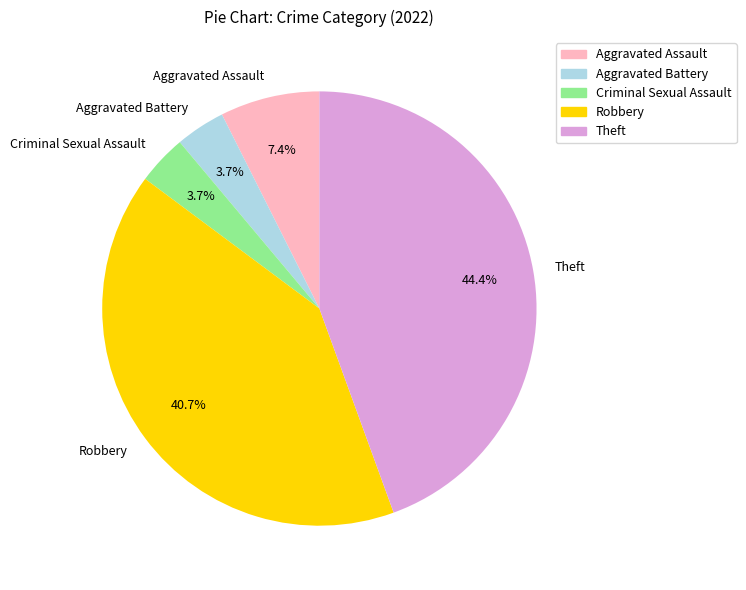

Does any single category account for the majority?

No